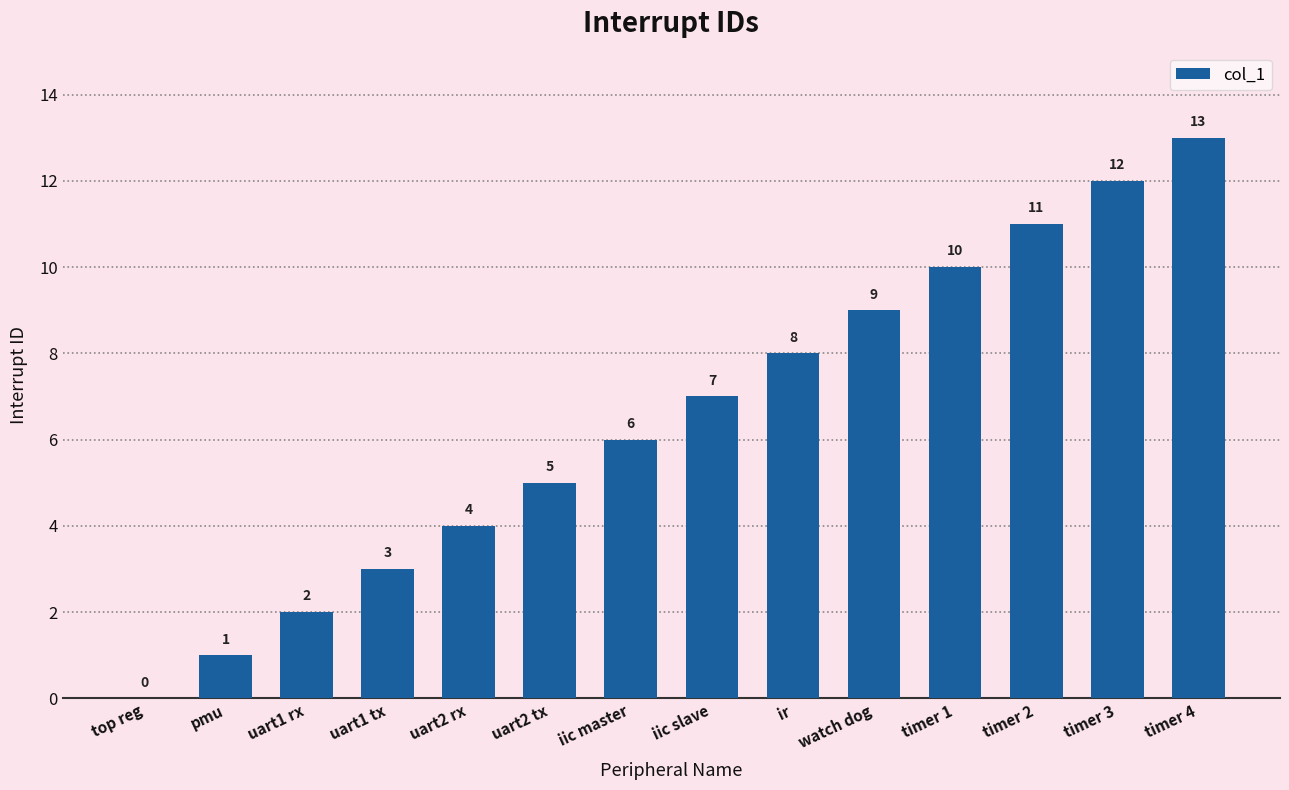

At which label is the value closest to 6?

iic master